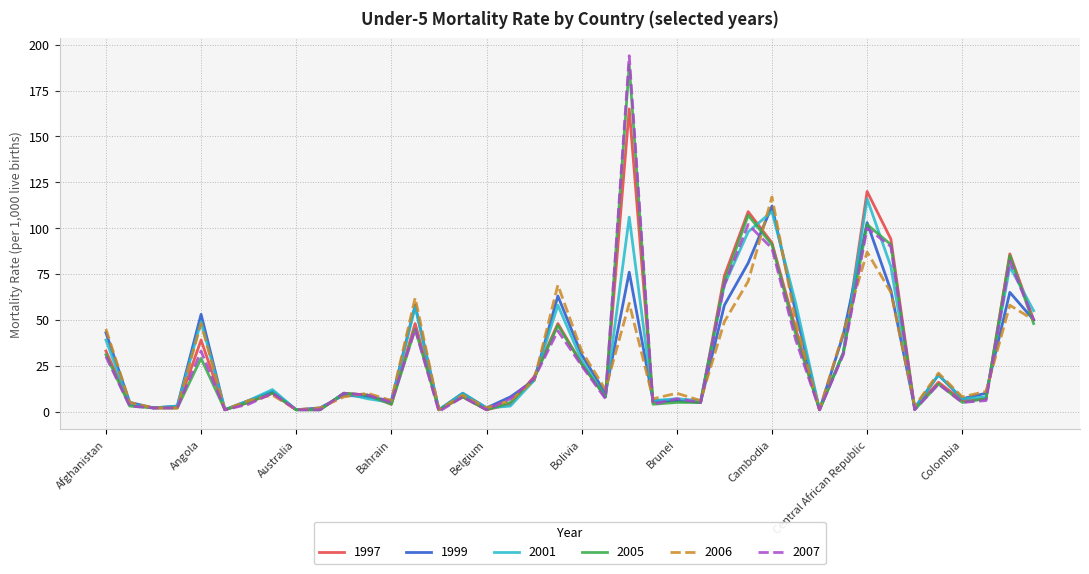

What is the highest value of the 2006 series?

117